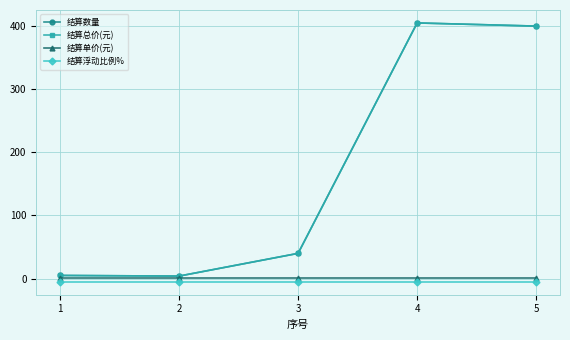

What is the greatest value displayed?

405